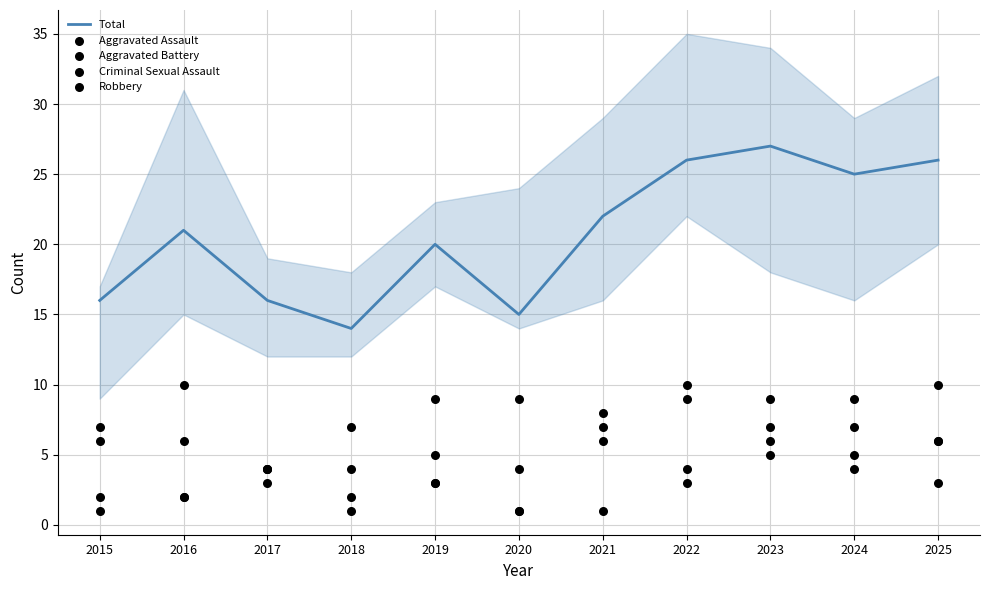

What is the total value across all series at 2021?

44